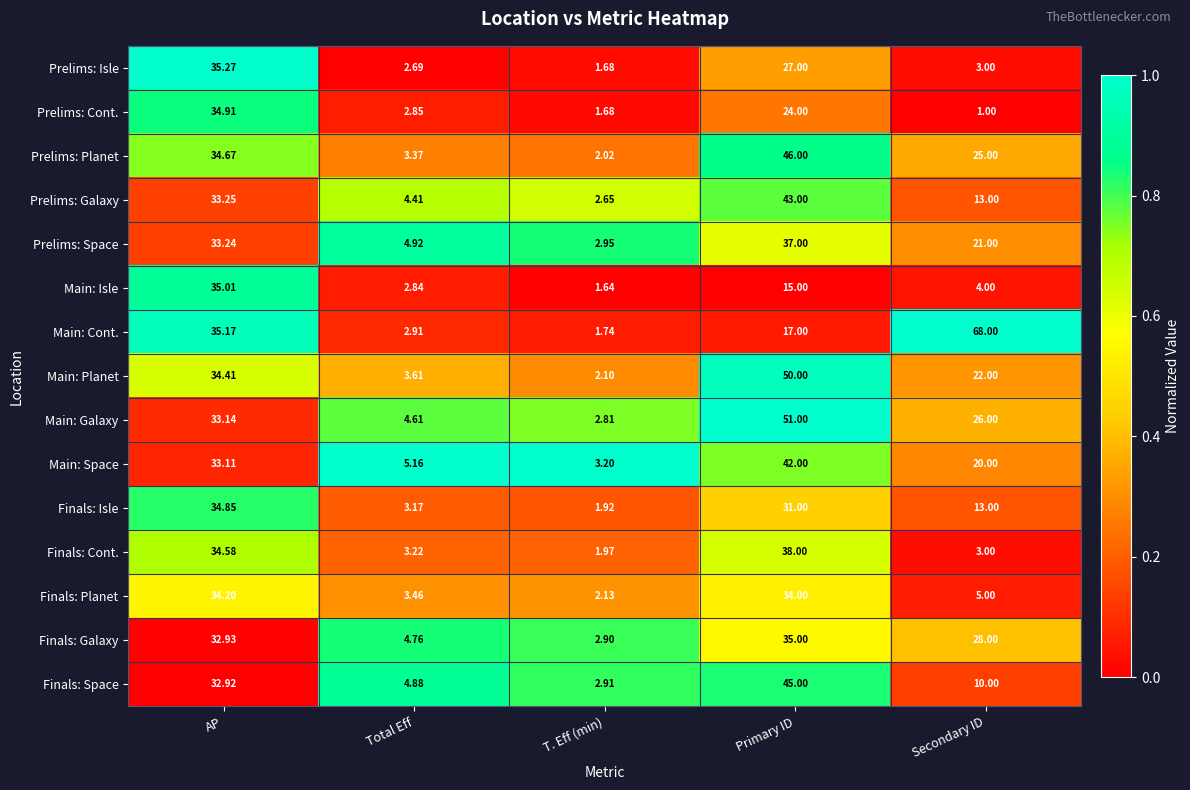

Where is Main: Space nearest to the value 22?

Secondary ID